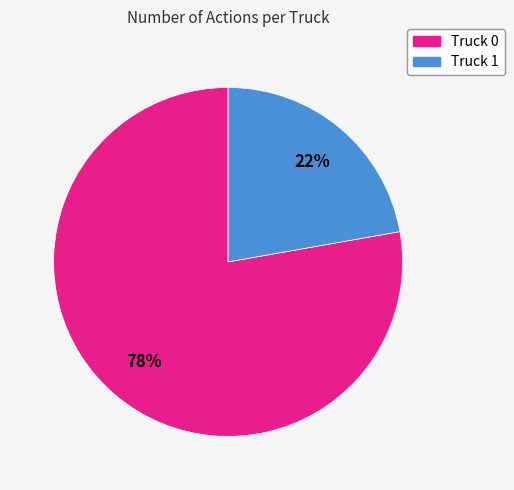

Combined, do Truck 1 and Truck 0 account for over 50%?

Yes